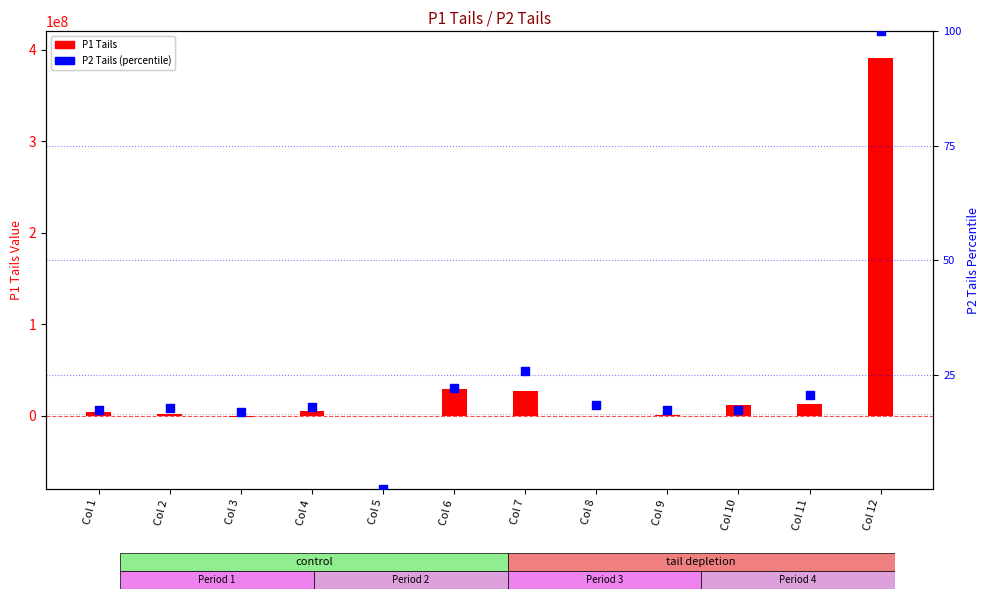

At which category is the sum across all series the highest?

Col 12